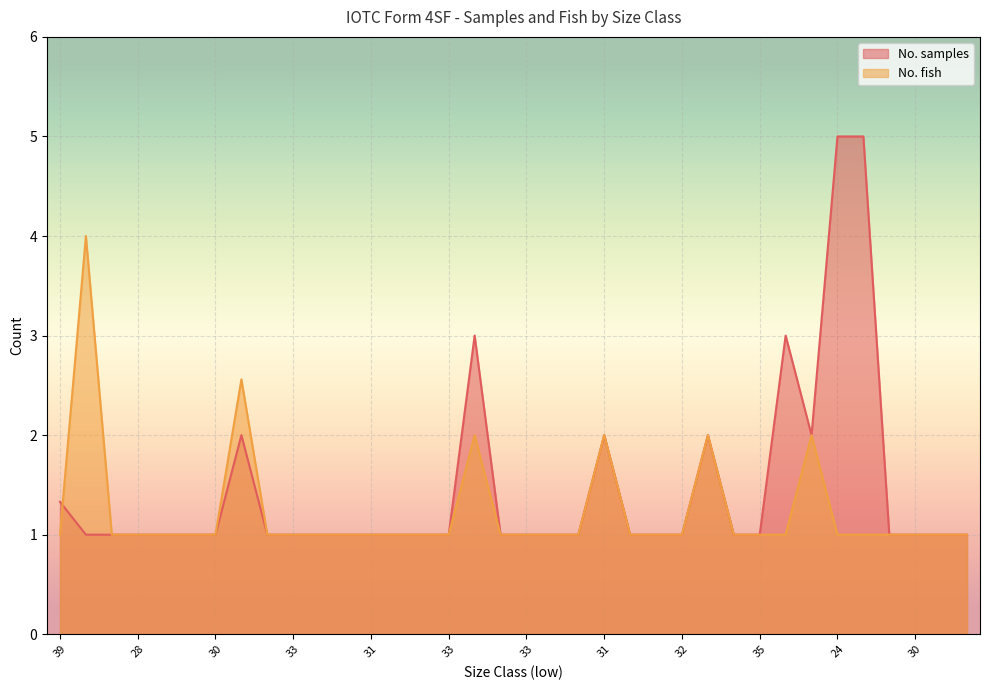

At which label is No. samples closest to 3?

32